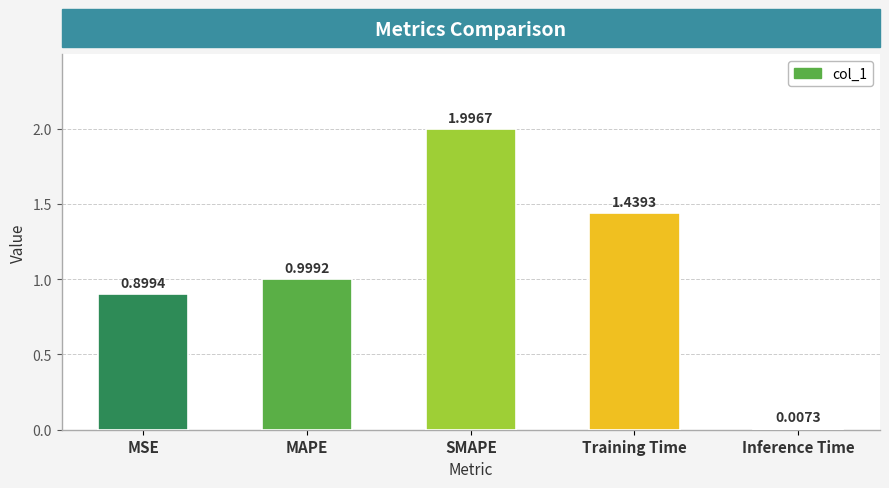

At which label is the value closest to 1?

MAPE